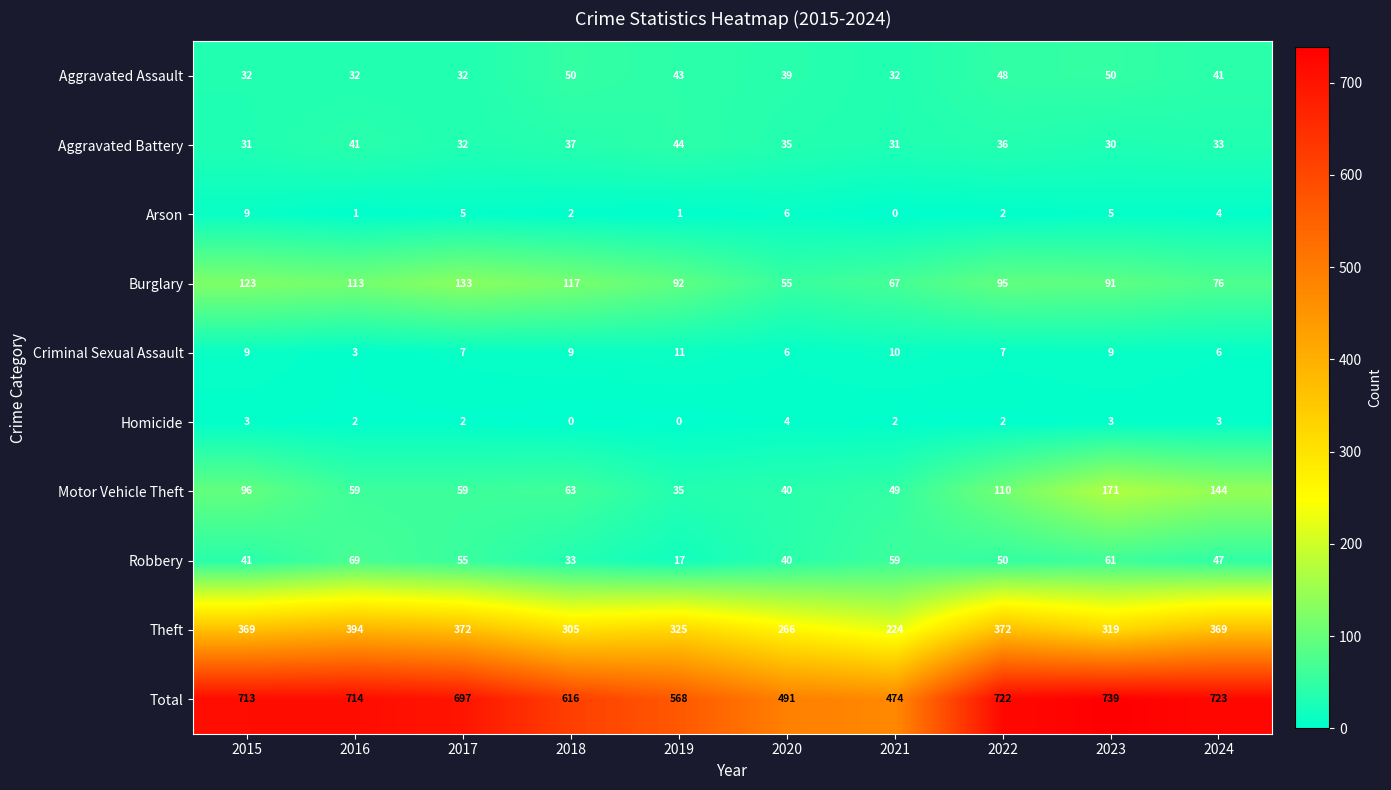

What is the difference between the maximum and minimum values in the Arson series?

9